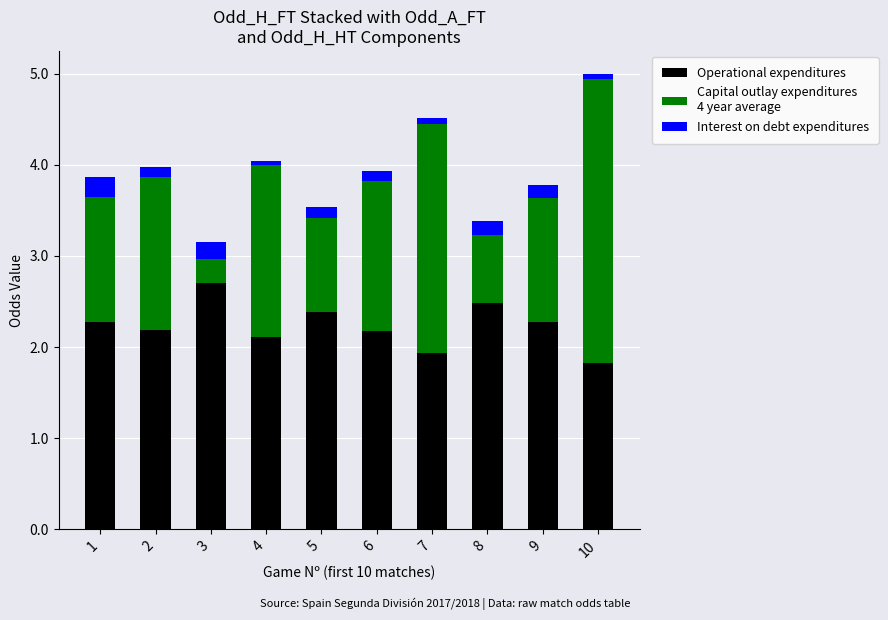

At which category is the sum across all series the highest?

10